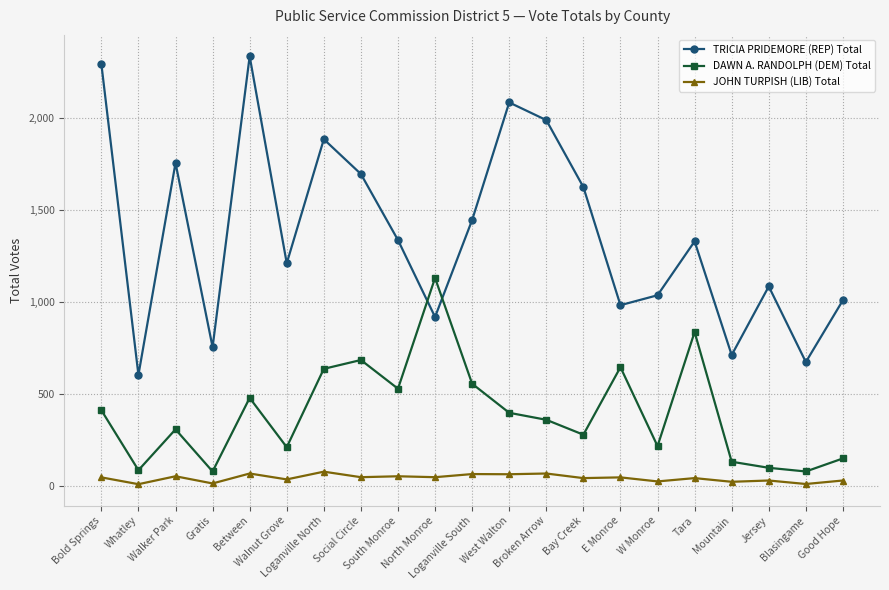

The value of TRICIA PRIDEMORE (REP) Total at Broken Arrow is 1385. True or false?

False